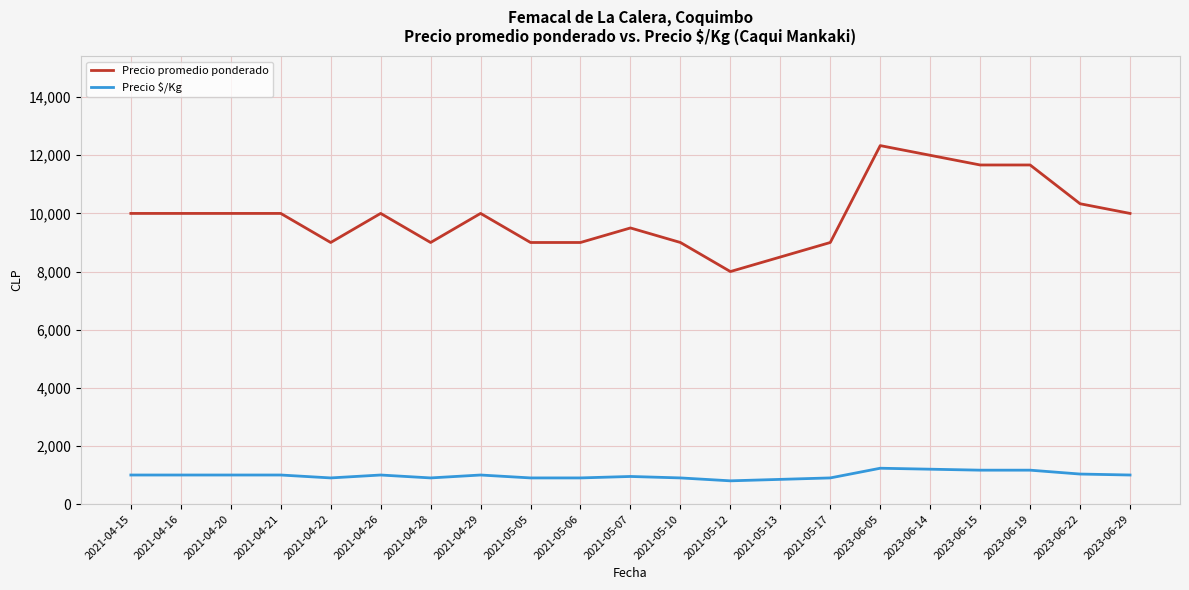

Rank the series by their maximum value, from highest to lowest.

Precio promedio ponderado, Precio $/Kg